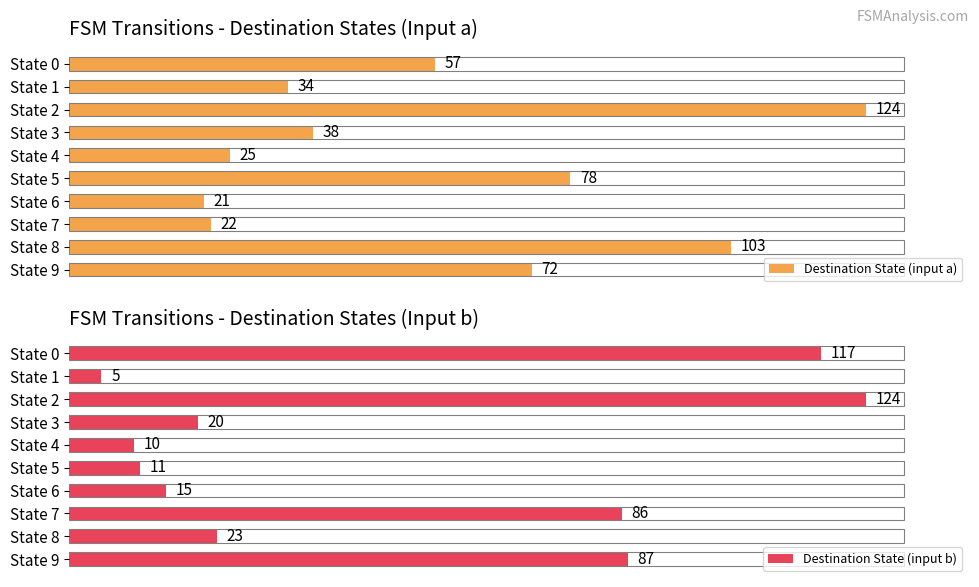

What is the greatest value displayed?

124